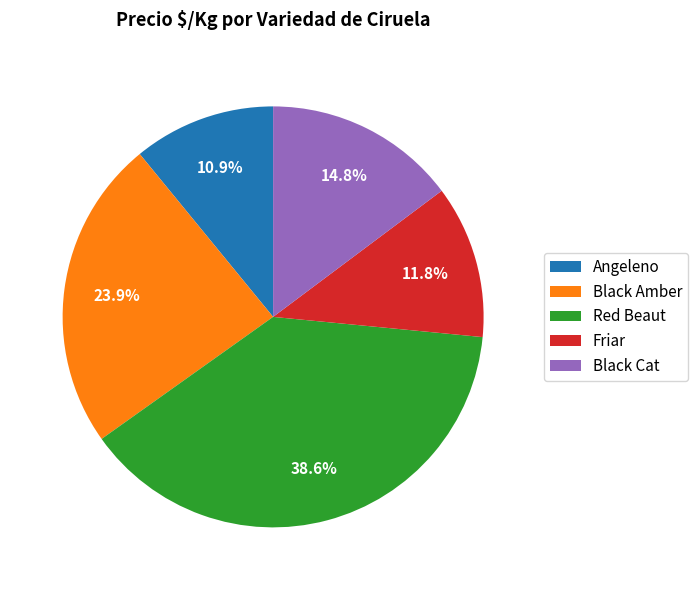

How much of the chart is everything except Black Cat?

85.2%